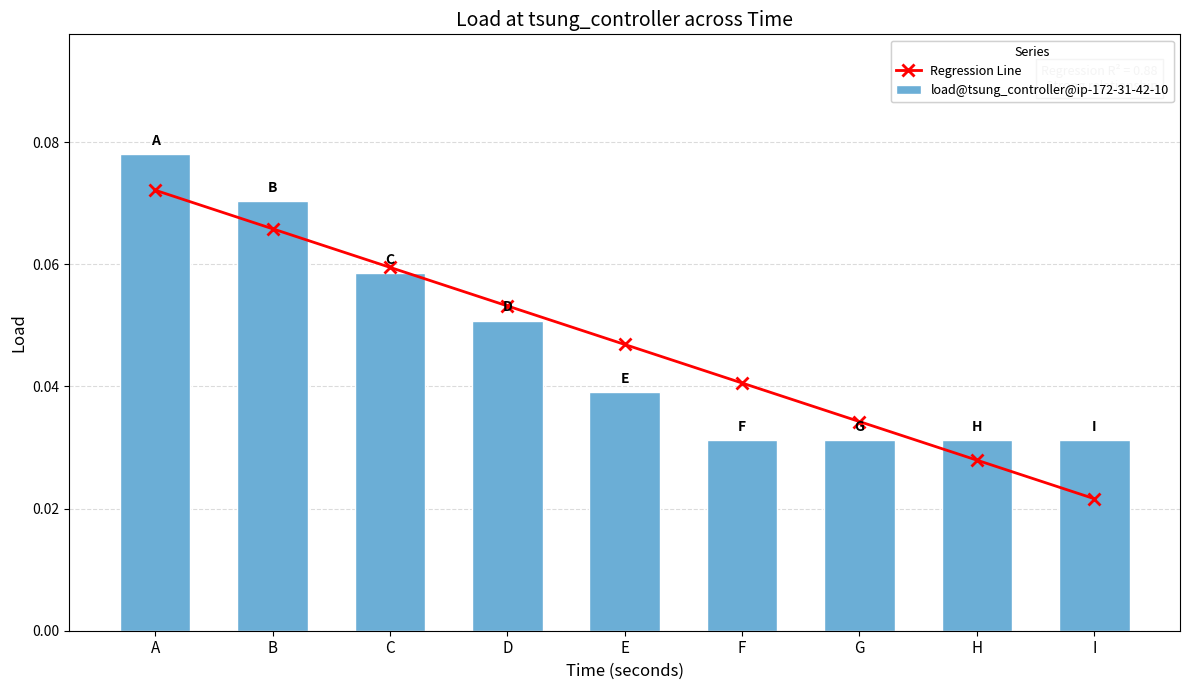

Is it true that Regression Line equals 0.0 at H?

True